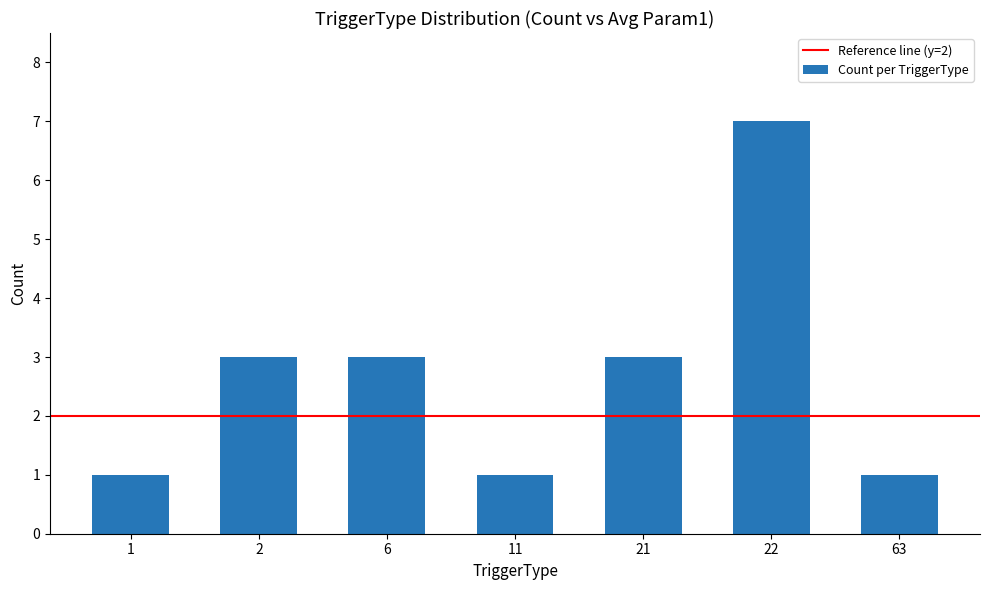

How many values are between 1 and 3?

6